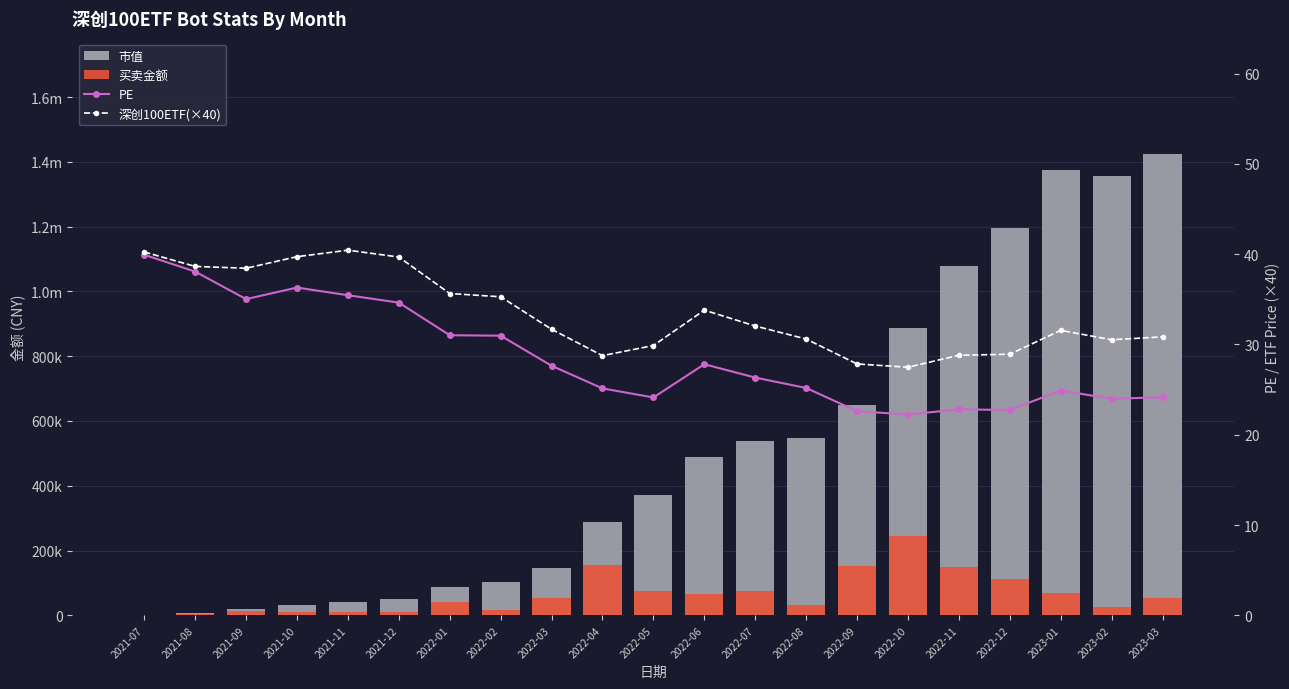

At which category is the sum across all series the highest?

2023-03